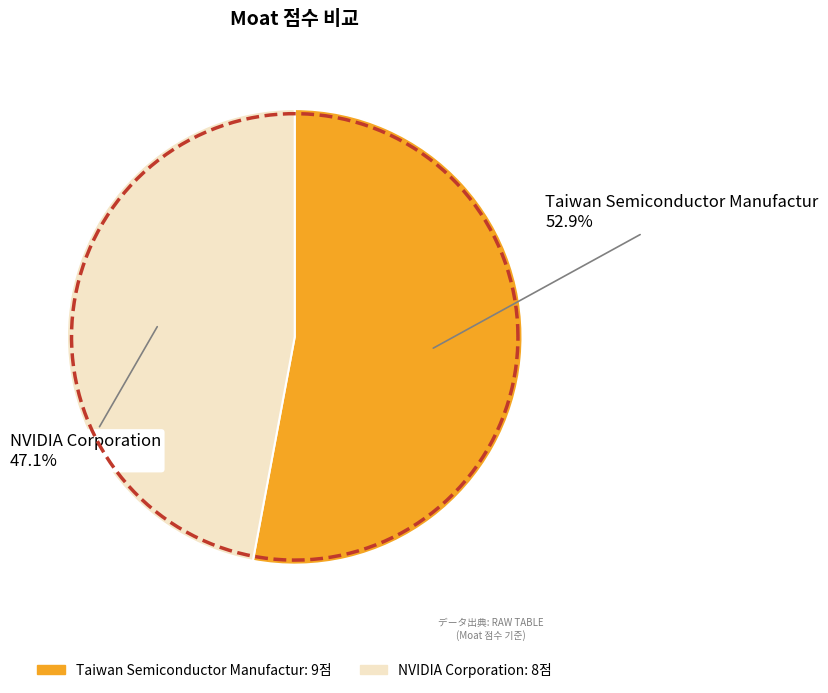

What percentage is NOT represented by NVIDIA Corporation?

52.9%